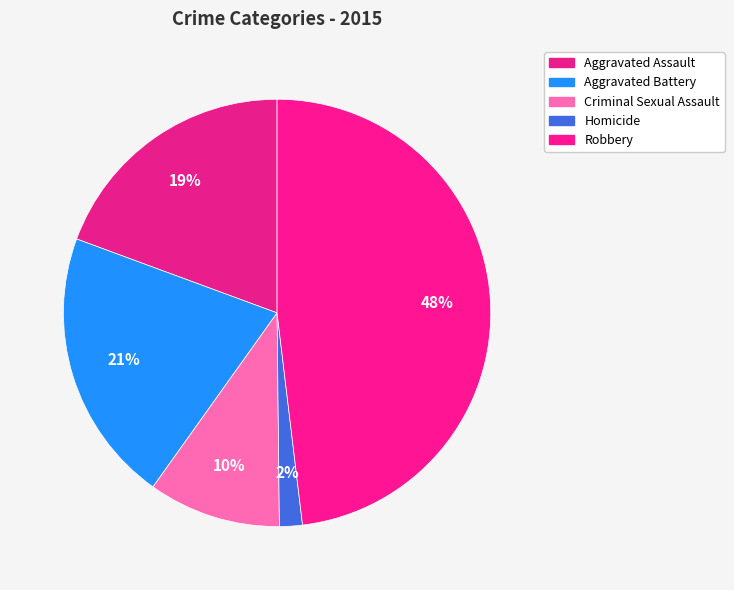

To the nearest percent, what is the difference between the Robbery and Criminal Sexual Assault slice percentages?

38%